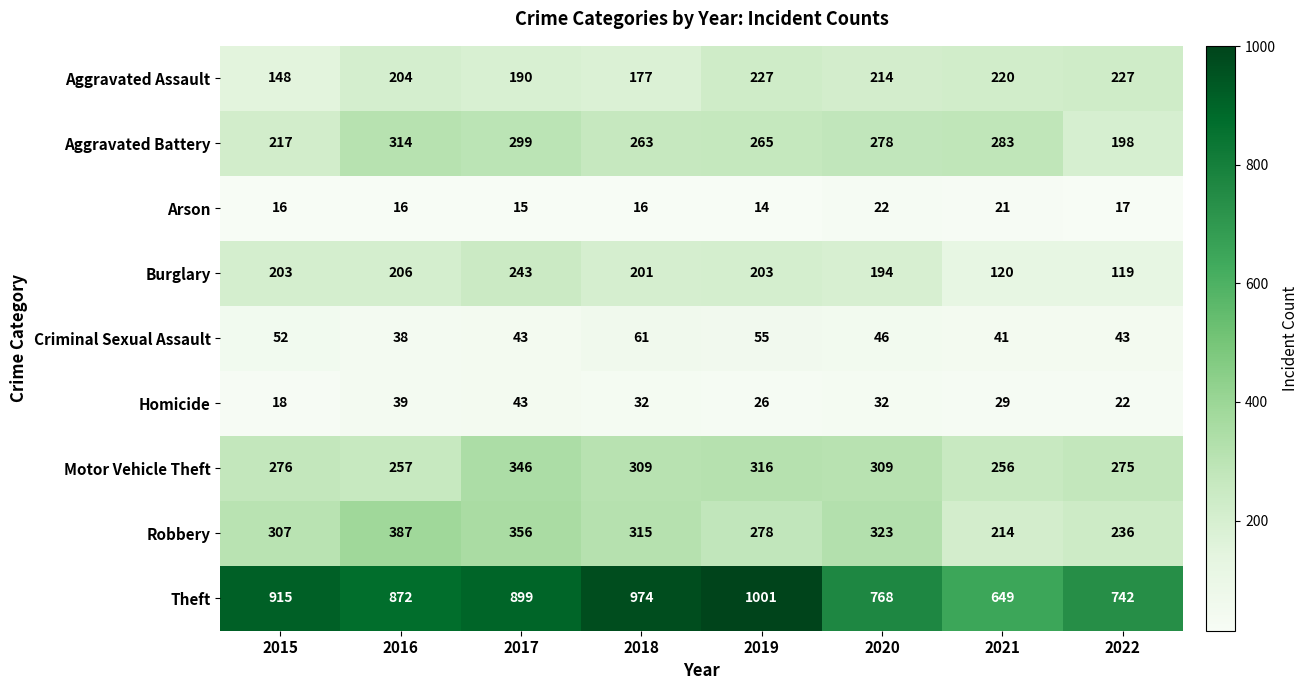

Which category has the highest value across all series?

2019